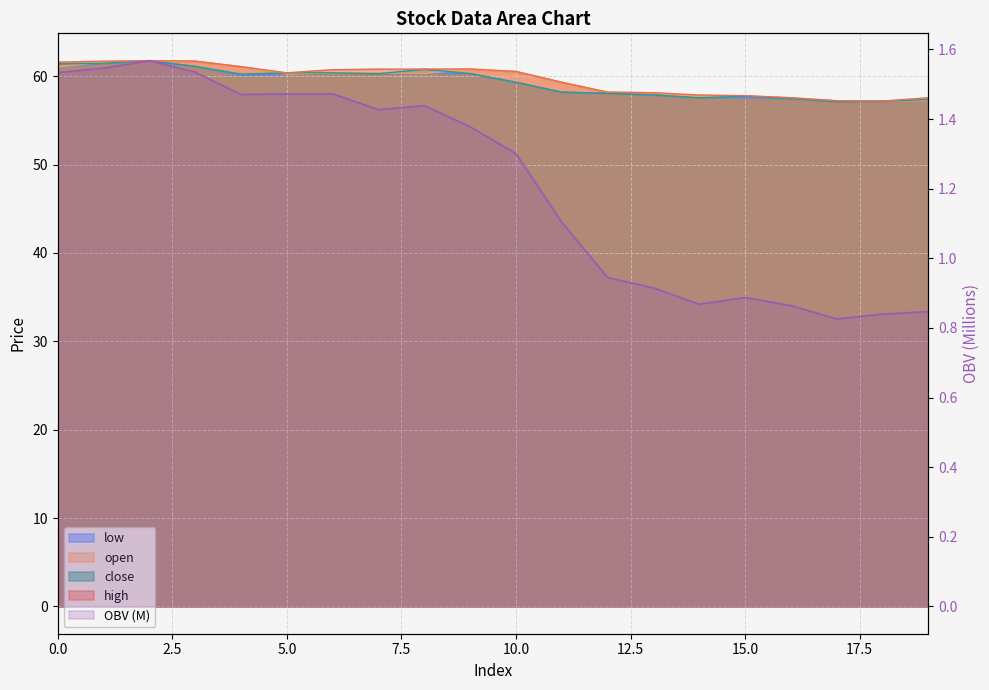

Is it true that open equals 95.1 at 8?

False